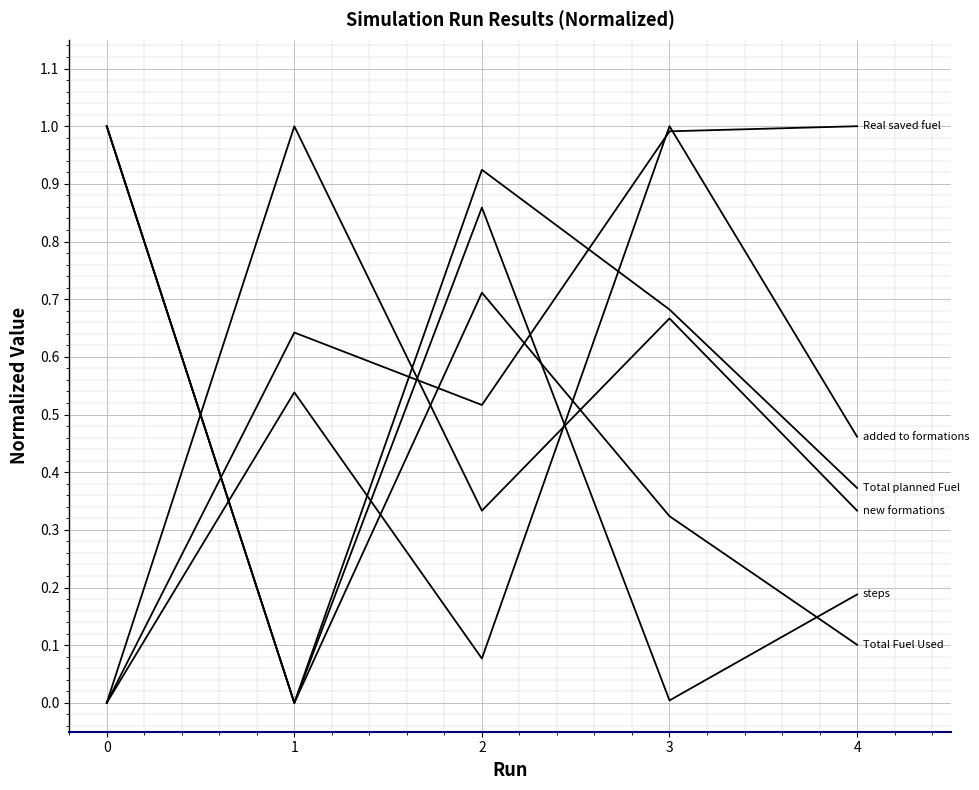

Is this an area chart (filled region under the line)?

No